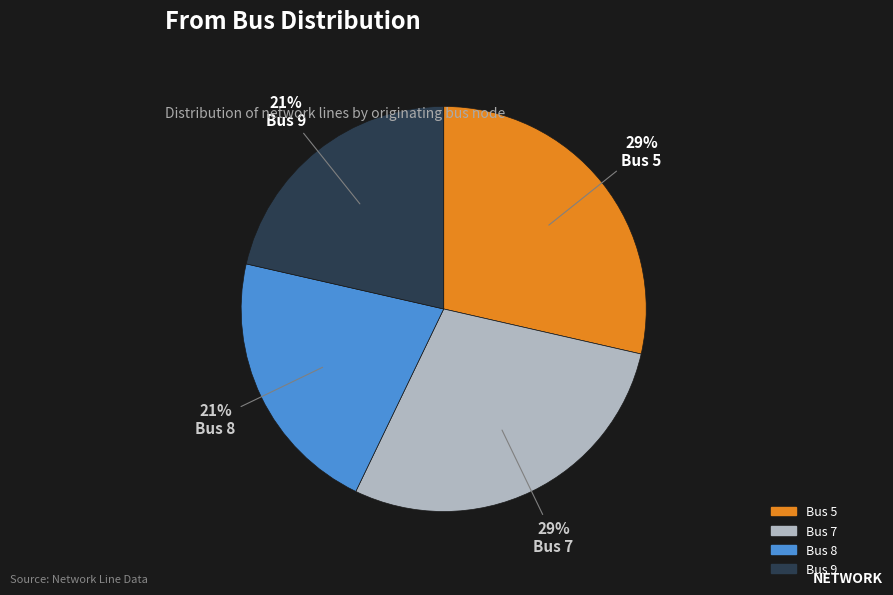

Is the sum of Bus 8 and Bus 9 greater than half?

No